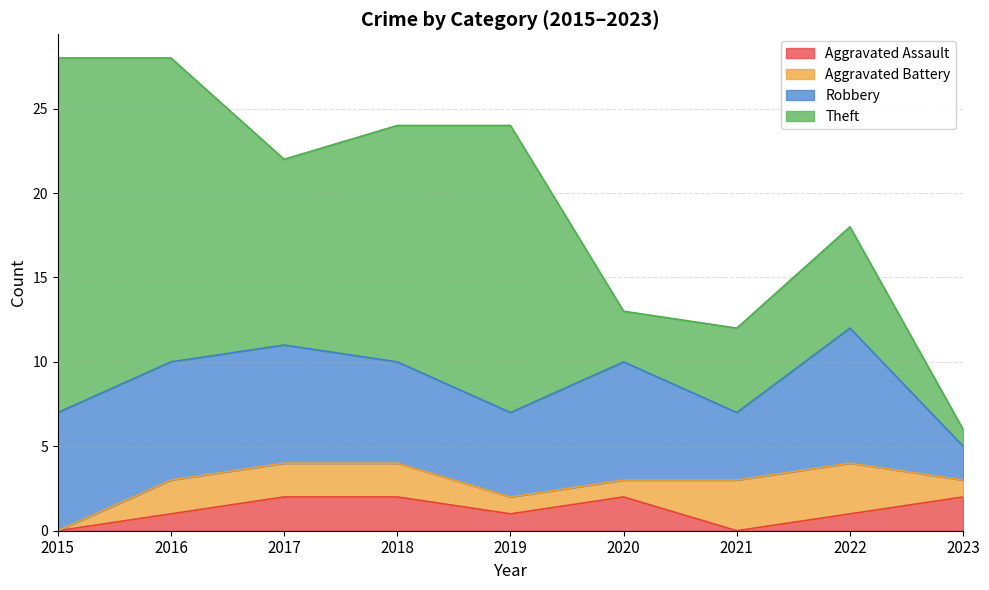

What is the value of the Aggravated Assault point at the 3rd from the left?

2